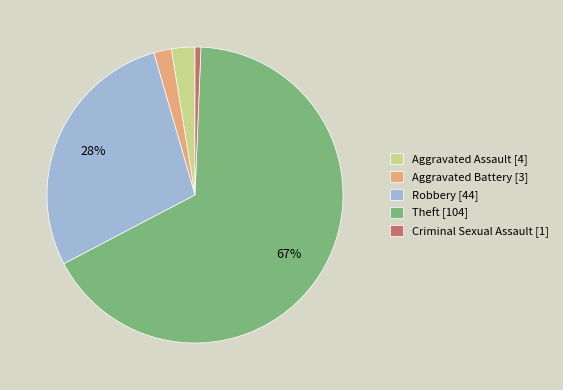

How many segments does this pie chart have?

5